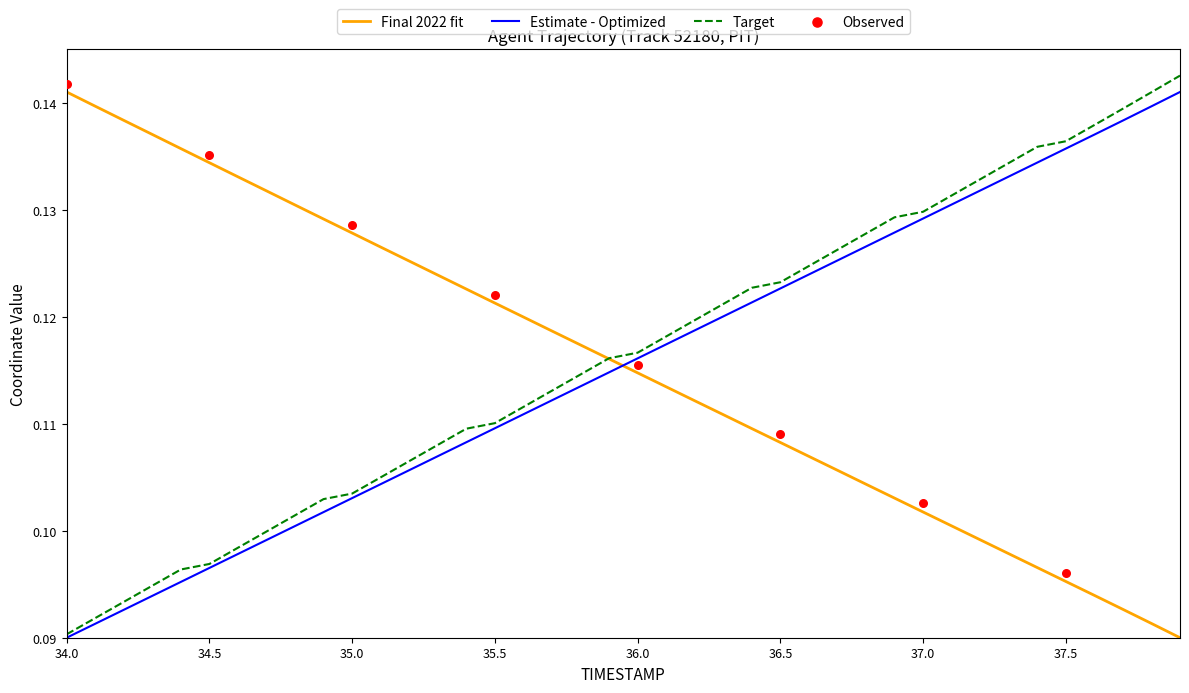

Which category has the lowest value in the Target series?

34.0